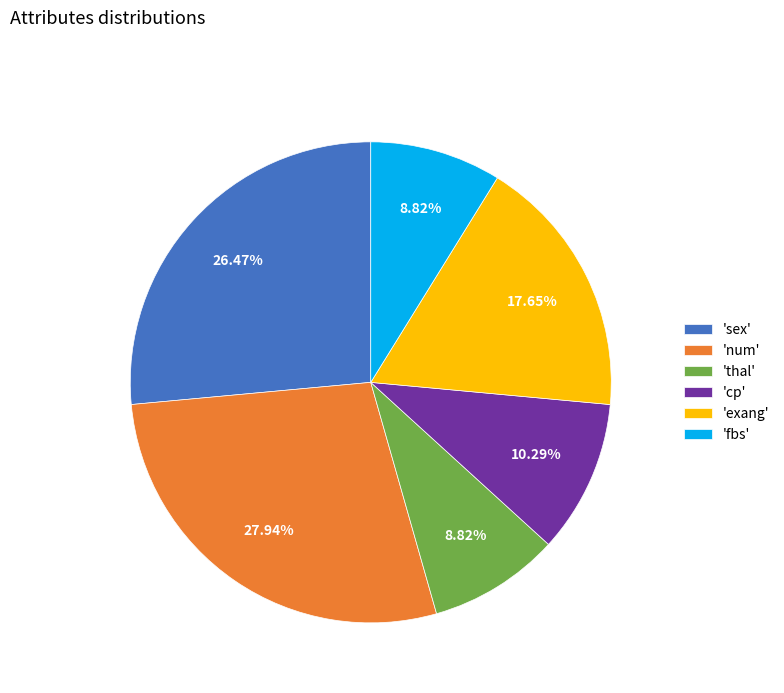

Is there a majority slice in this chart?

No